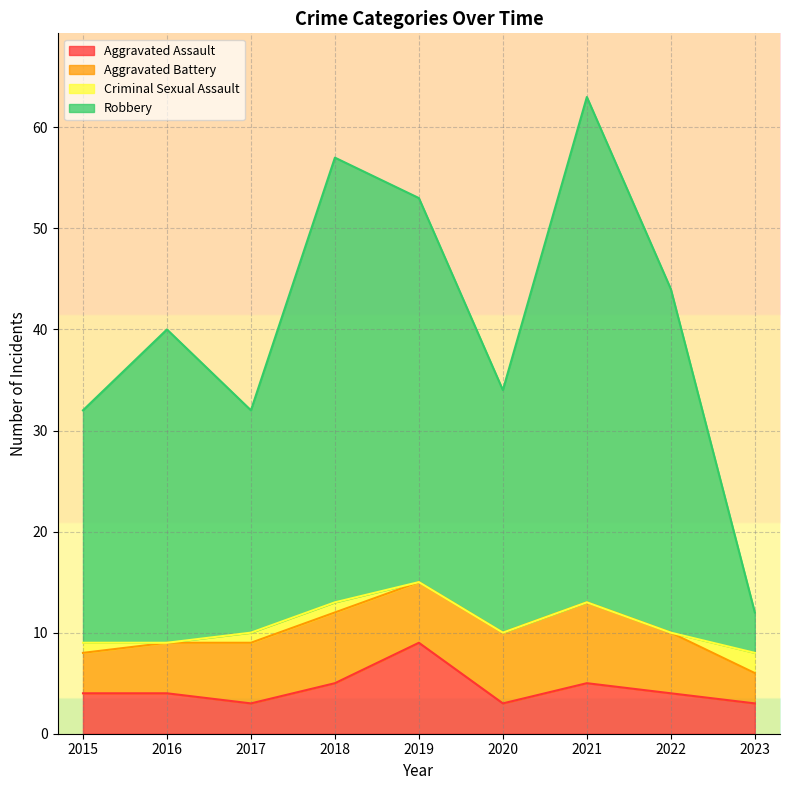

Is it true that Aggravated Assault equals 6 at 2016?

False